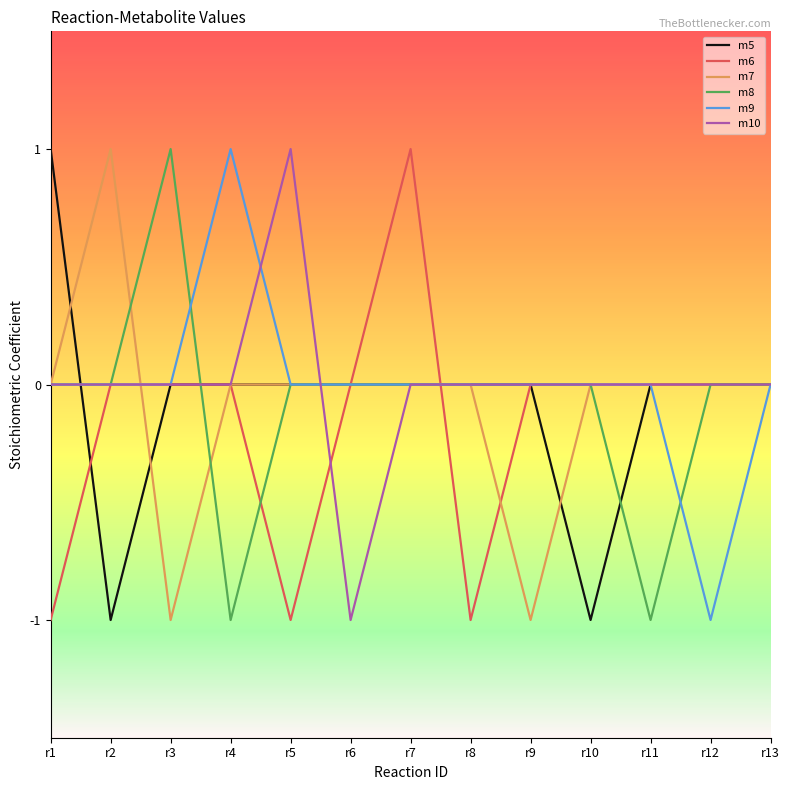

Which category has the lowest value in the m9 series?

r12